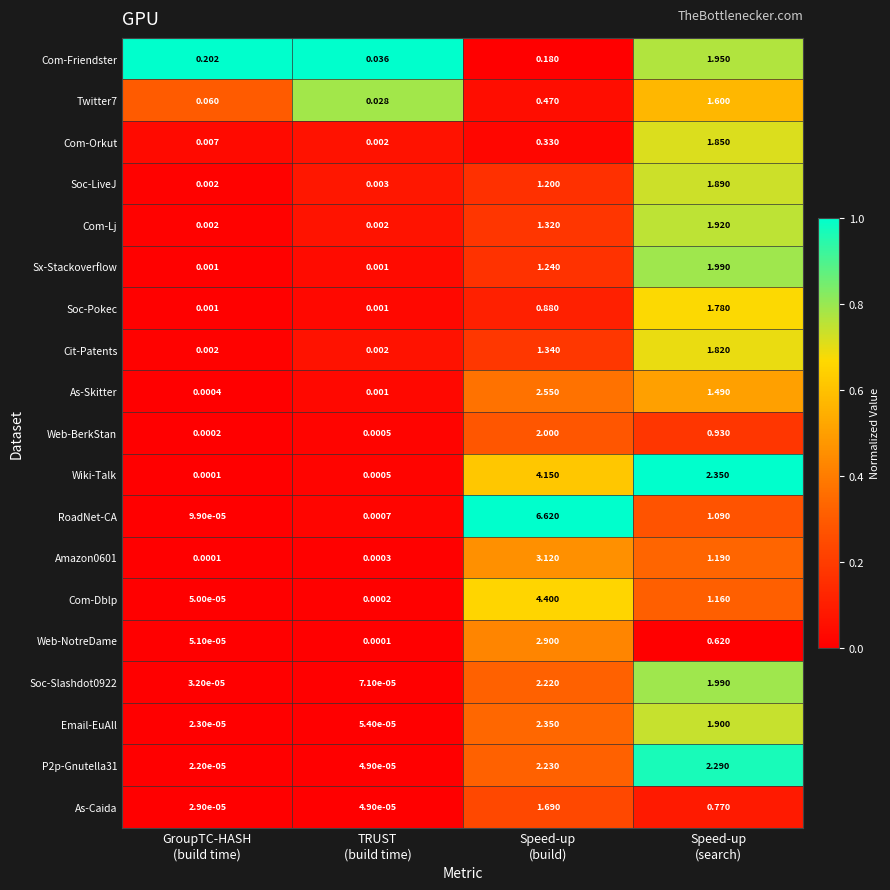

How many categories are shown in the chart?

4